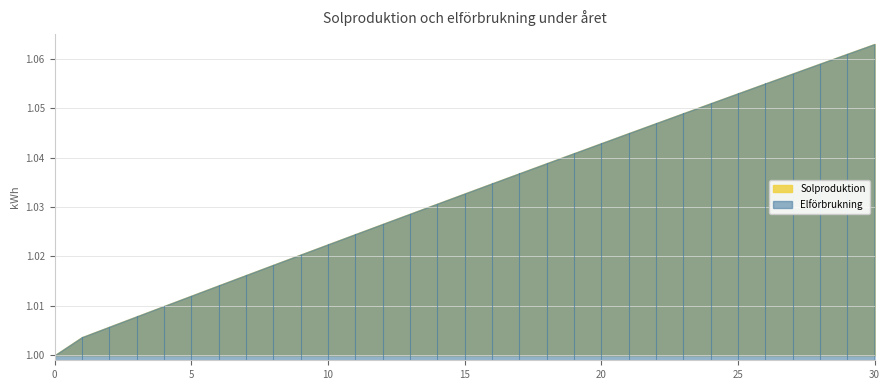

What is the average value?

1.0